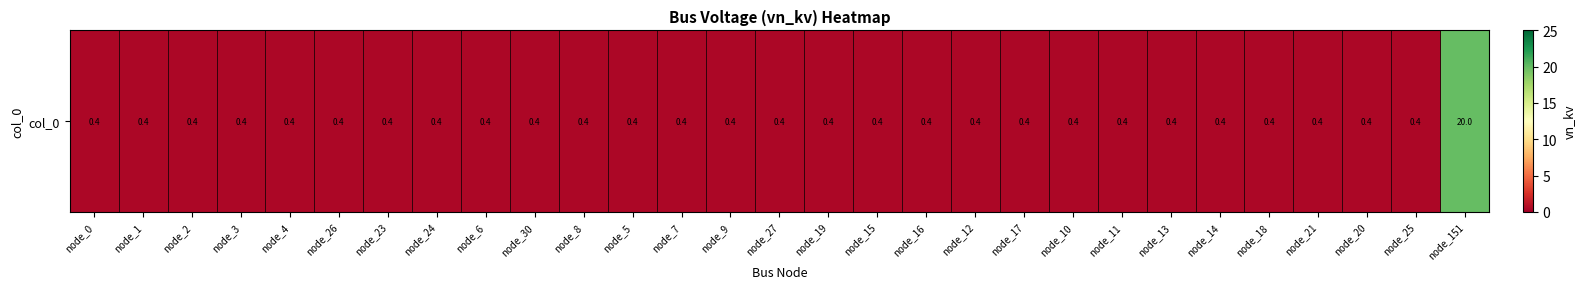

What is the average value?

1.1